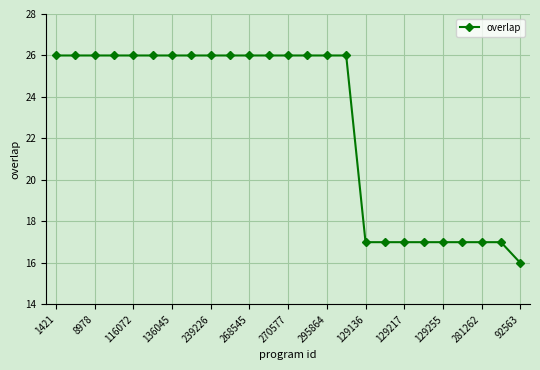

What is the sum of all values?

568